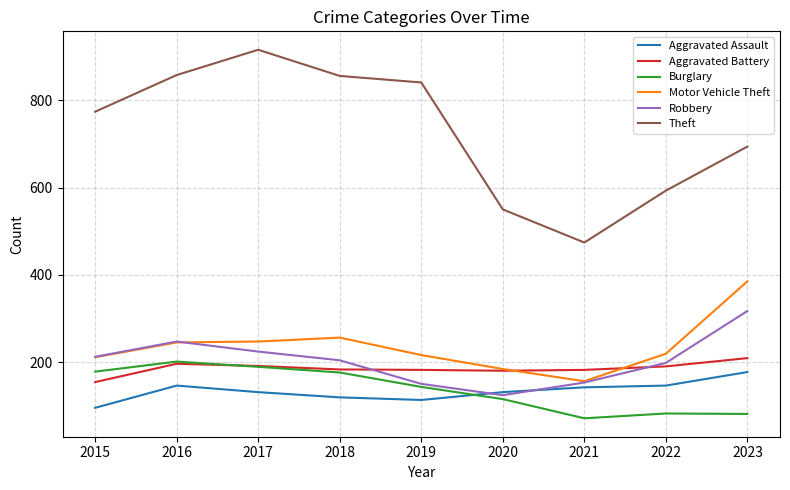

What are all the series names shown in the legend?

Aggravated Assault, Aggravated Battery, Burglary, Motor Vehicle Theft, Robbery, Theft